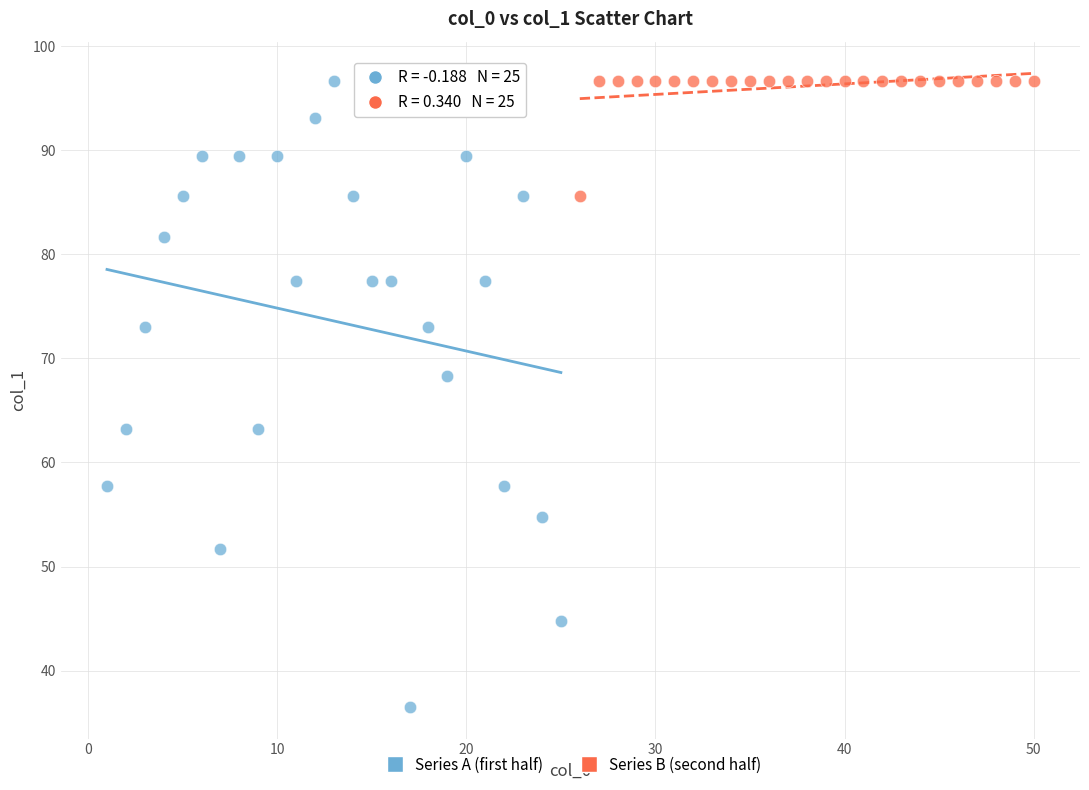

Which series contains the lowest Y value?

Series A (first half)